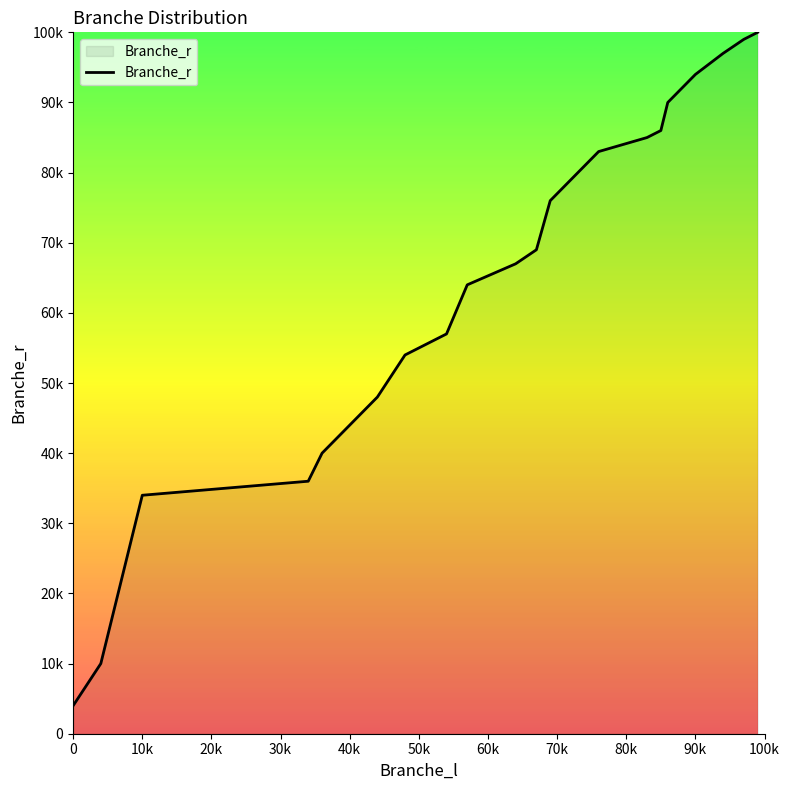

Does the chart display data point markers on the line(s)?

No